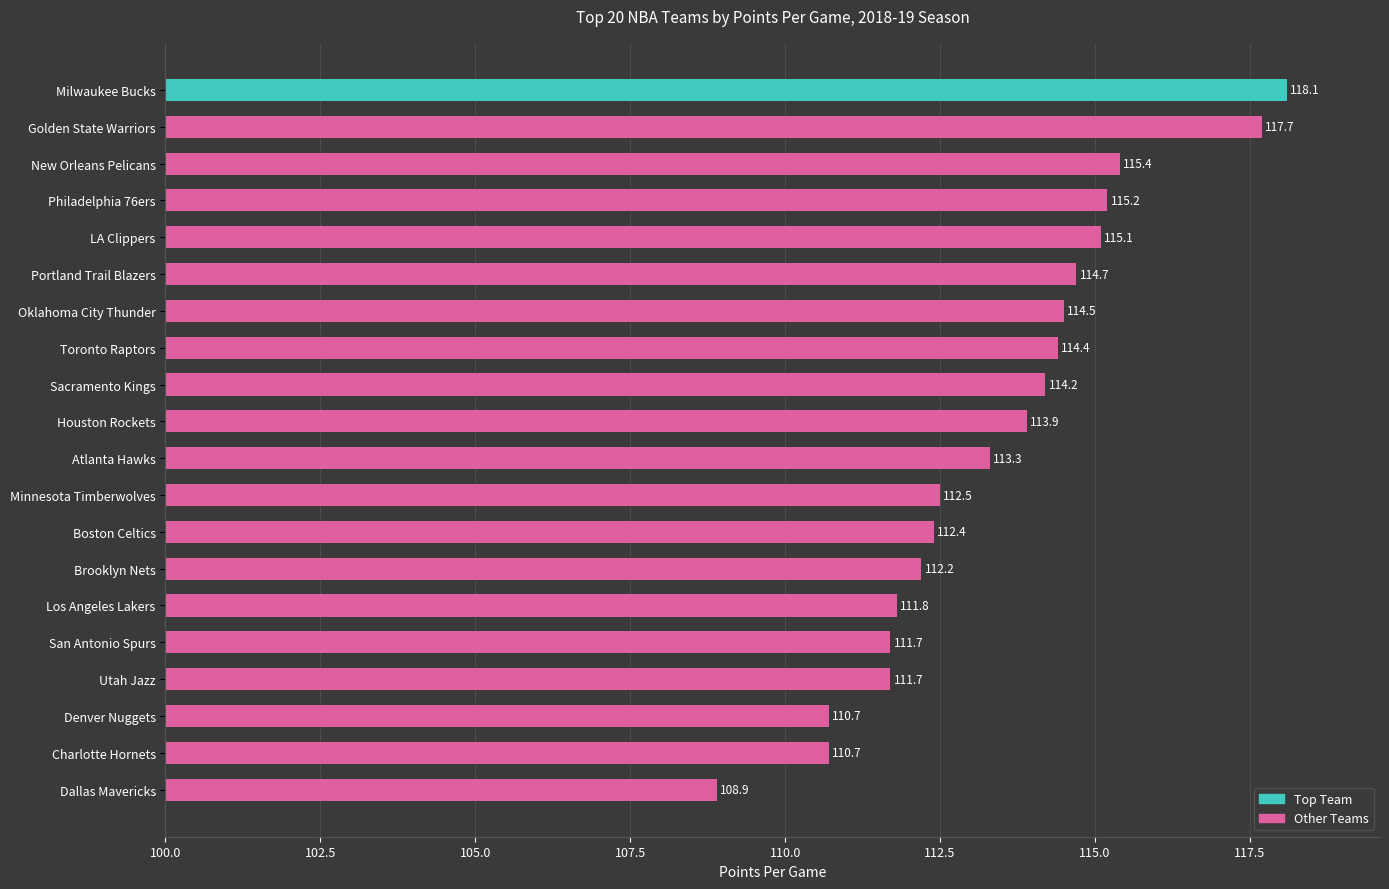

What is the difference between the maximum and minimum values?

9.2